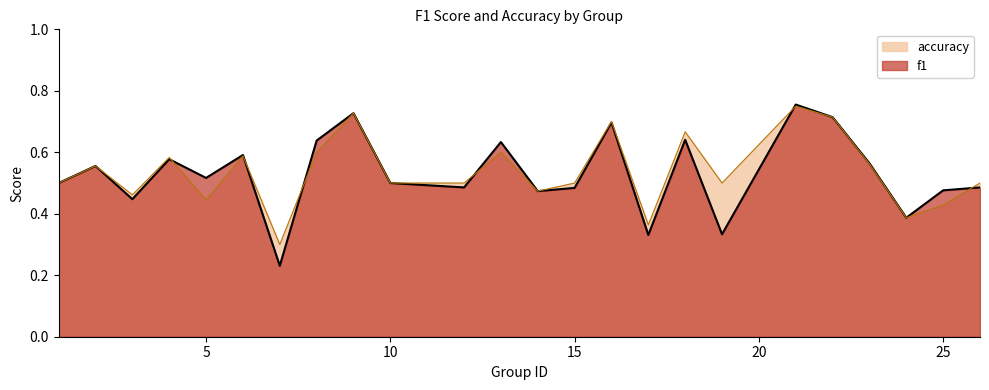

Where is the first local maximum for f1?

2